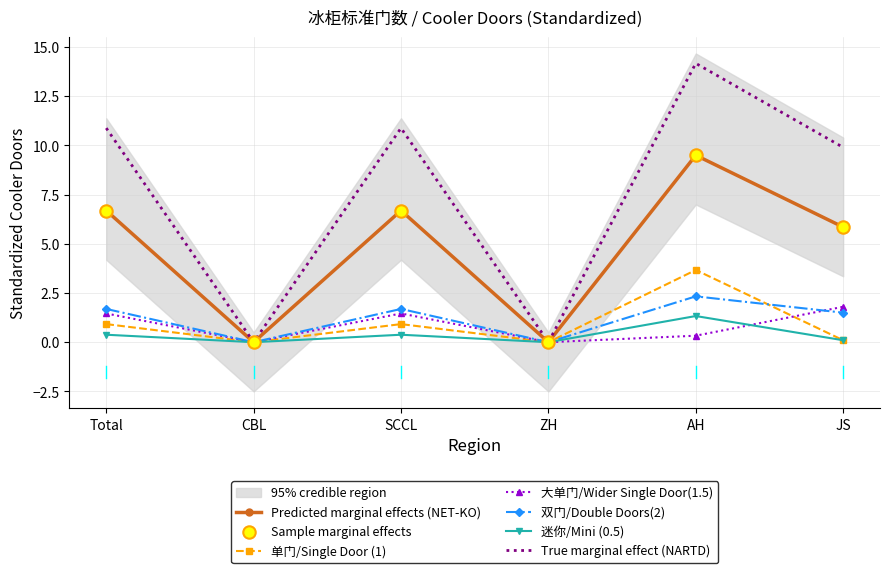

The 迷你/Mini (0.5) series shows 0.7 at CBL. True or false?

False